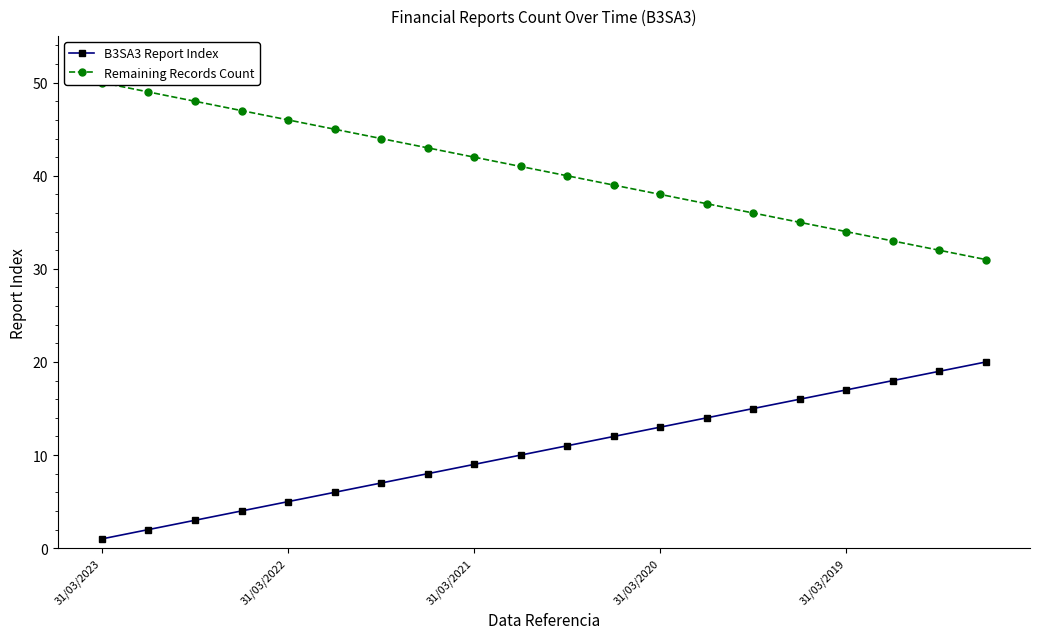

How many distinct data groups are displayed?

2